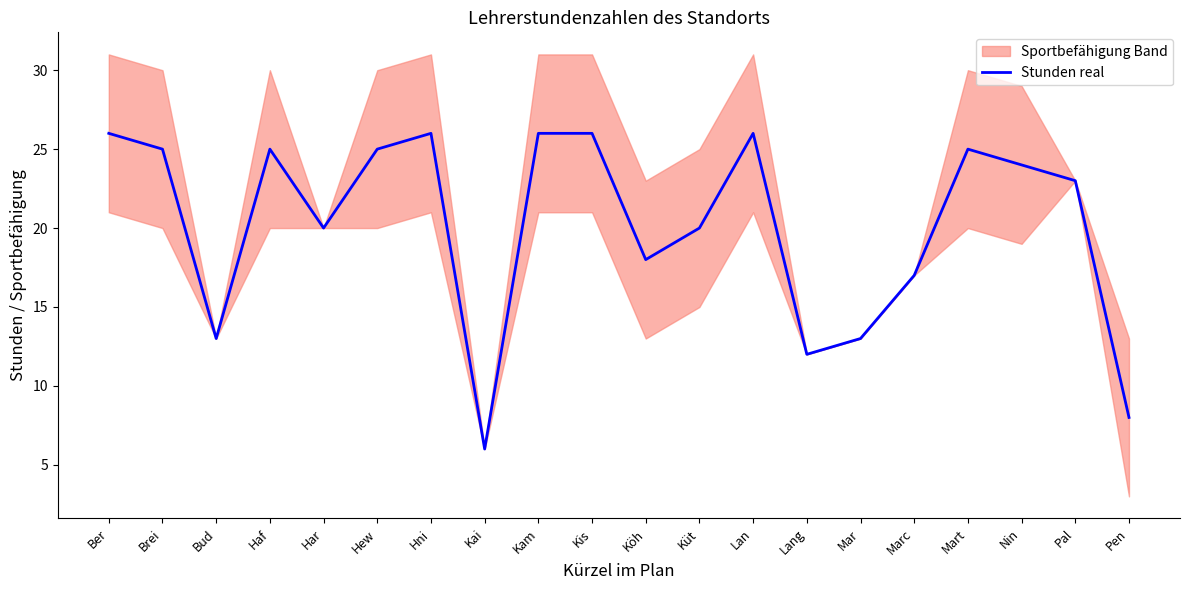

How many data points are less than 24?

10